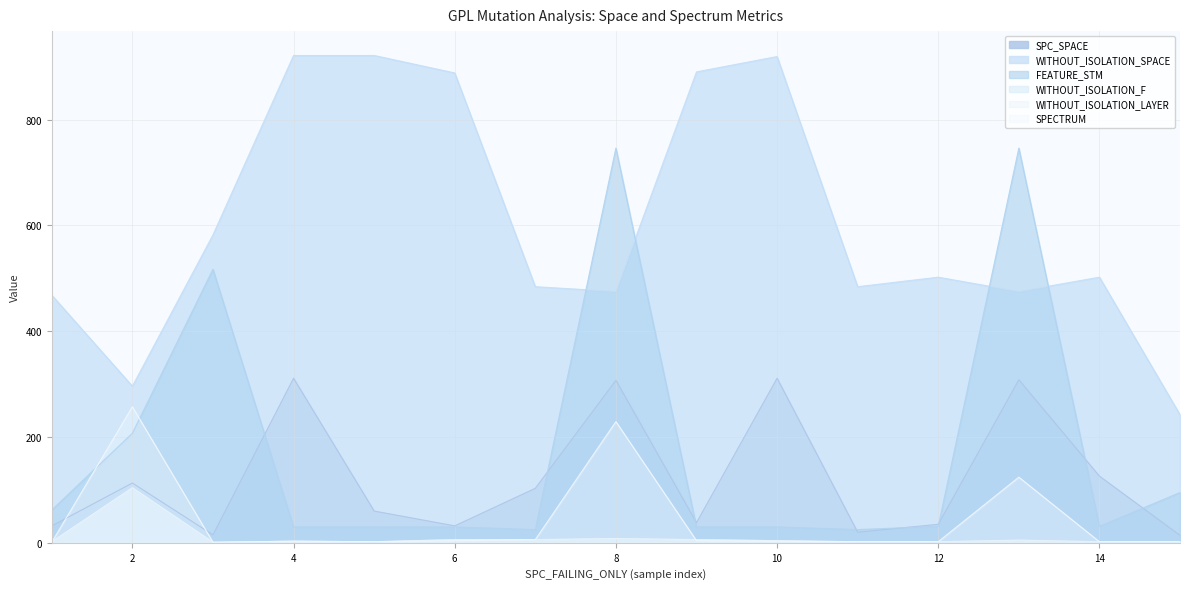

How many values in the SPC_SPACE series are below 60?

7